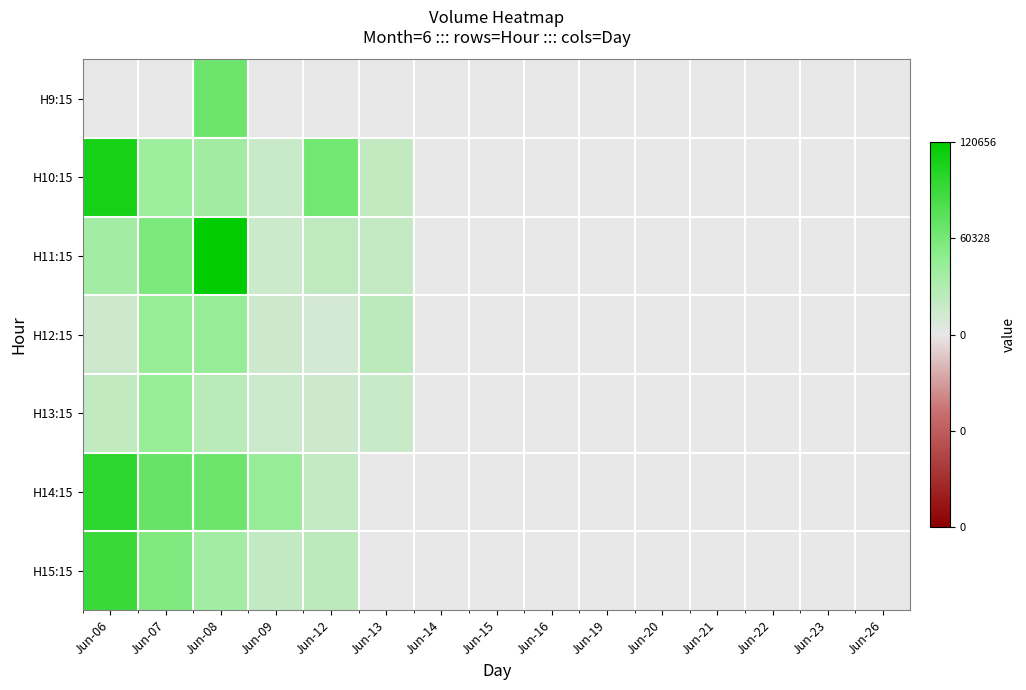

Reading left to right, extract all data points from this chart.

H9:15: Jun-06=0.0	Jun-07=0.0	Jun-08=0.5	Jun-09=0.0	Jun-12=0.0	Jun-13=0.0	Jun-14=0.0	Jun-15=0.0	Jun-16=0.0	Jun-19=0.0	Jun-20=0.0	Jun-21=0.0	Jun-22=0.0	Jun-23=0.0	Jun-26=0.0
H10:15: Jun-06=0.9	Jun-07=0.3	Jun-08=0.3	Jun-09=0.1	Jun-12=0.5	Jun-13=0.2	Jun-14=0.0	Jun-15=0.0	Jun-16=0.0	Jun-19=0.0	Jun-20=0.0	Jun-21=0.0	Jun-22=0.0	Jun-23=0.0	Jun-26=0.0
H11:15: Jun-06=0.3	Jun-07=0.5	Jun-08=1.0	Jun-09=0.1	Jun-12=0.2	Jun-13=0.2	Jun-14=0.0	Jun-15=0.0	Jun-16=0.0	Jun-19=0.0	Jun-20=0.0	Jun-21=0.0	Jun-22=0.0	Jun-23=0.0	Jun-26=0.0
H12:15: Jun-06=0.1	Jun-07=0.4	Jun-08=0.4	Jun-09=0.1	Jun-12=0.1	Jun-13=0.2	Jun-14=0.0	Jun-15=0.0	Jun-16=0.0	Jun-19=0.0	Jun-20=0.0	Jun-21=0.0	Jun-22=0.0	Jun-23=0.0	Jun-26=0.0
H13:15: Jun-06=0.2	Jun-07=0.4	Jun-08=0.2	Jun-09=0.1	Jun-12=0.1	Jun-13=0.1	Jun-14=0.0	Jun-15=0.0	Jun-16=0.0	Jun-19=0.0	Jun-20=0.0	Jun-21=0.0	Jun-22=0.0	Jun-23=0.0	Jun-26=0.0
H14:15: Jun-06=0.8	Jun-07=0.6	Jun-08=0.5	Jun-09=0.4	Jun-12=0.2	Jun-13=0.0	Jun-14=0.0	Jun-15=0.0	Jun-16=0.0	Jun-19=0.0	Jun-20=0.0	Jun-21=0.0	Jun-22=0.0	Jun-23=0.0	Jun-26=0.0
H15:15: Jun-06=0.8	Jun-07=0.5	Jun-08=0.3	Jun-09=0.2	Jun-12=0.2	Jun-13=0.0	Jun-14=0.0	Jun-15=0.0	Jun-16=0.0	Jun-19=0.0	Jun-20=0.0	Jun-21=0.0	Jun-22=0.0	Jun-23=0.0	Jun-26=0.0